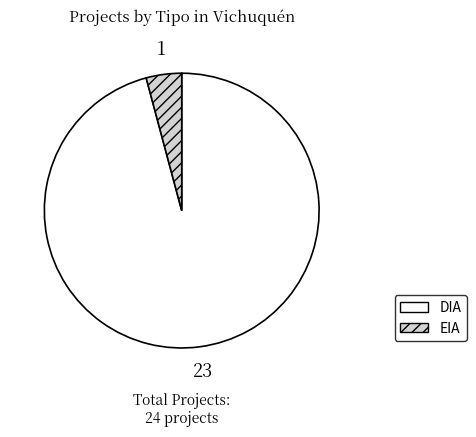

Which category has the smallest portion of the pie?

EIA